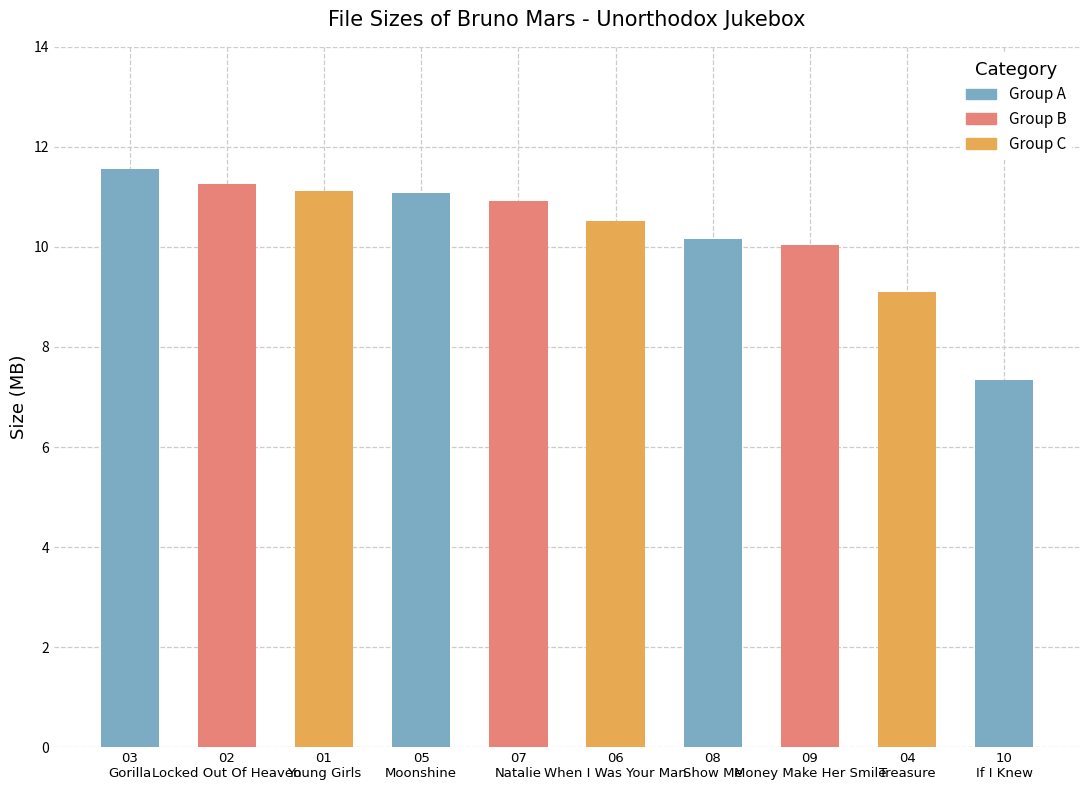

Is it true that the value at 02
Locked Out Of Heaven is 11.3?

True